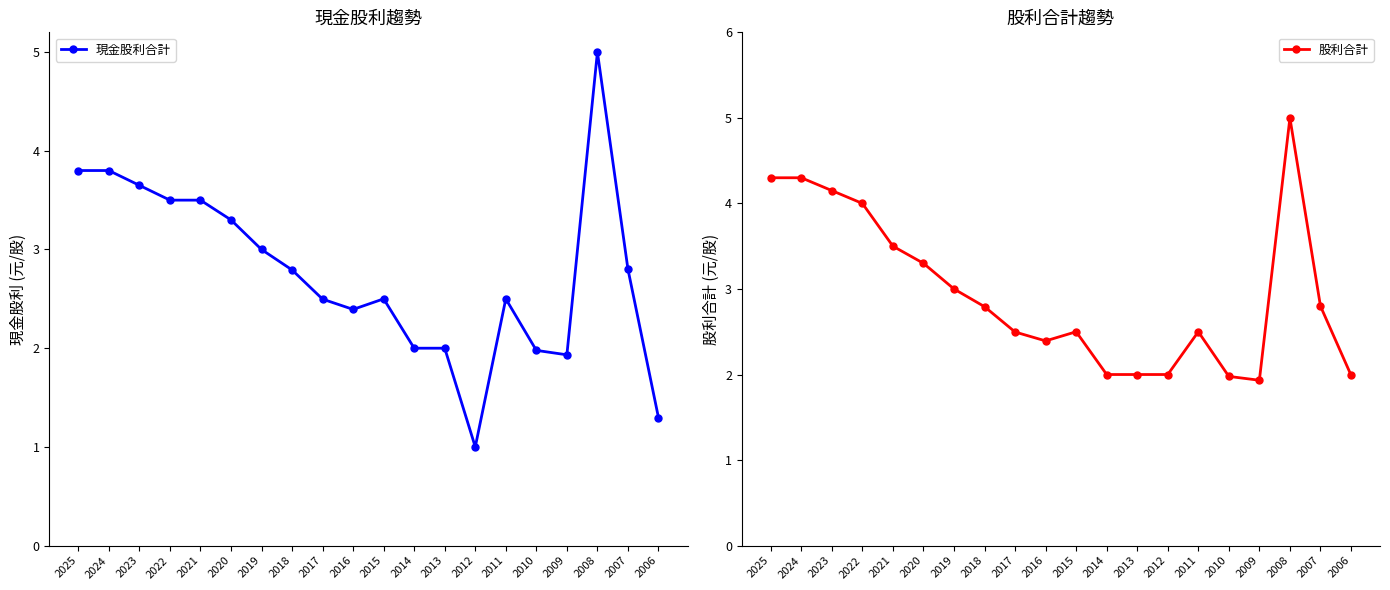

What is the total value across all series at 2013?

4.0